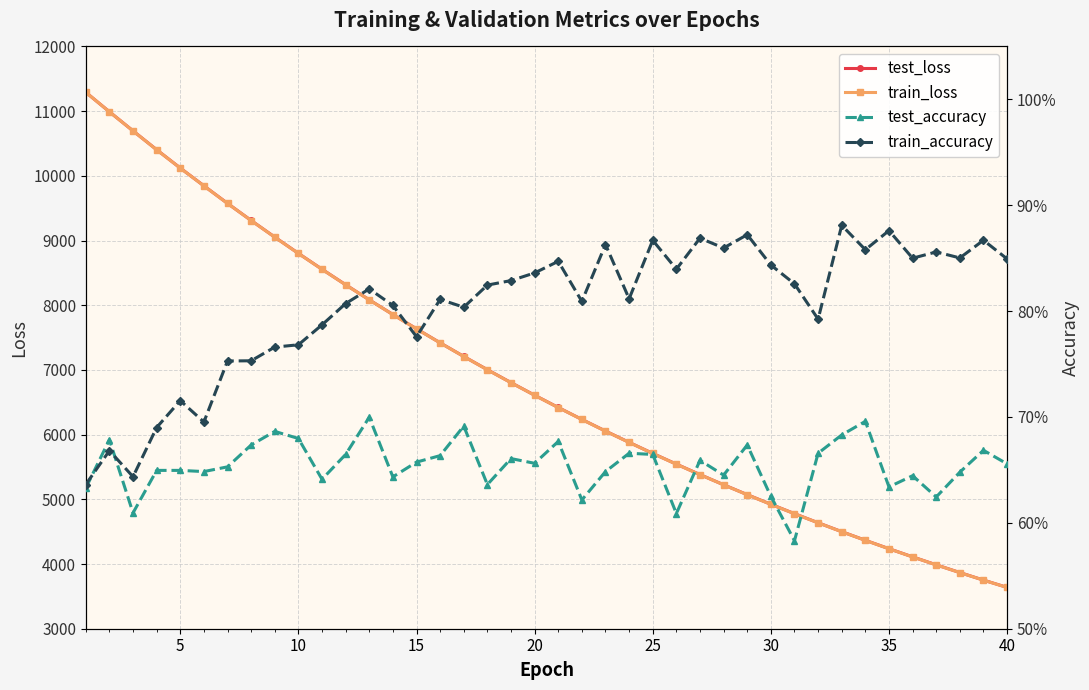

Is the value of train_loss at 15 greater than the value of test_accuracy at 14?

Yes